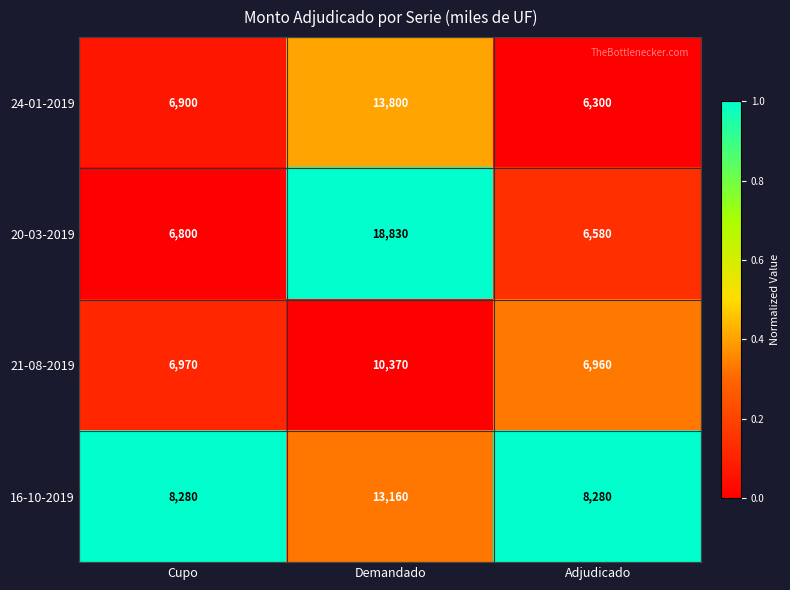

True or false: 16-10-2019 has a value of 8280 at Cupo.

True